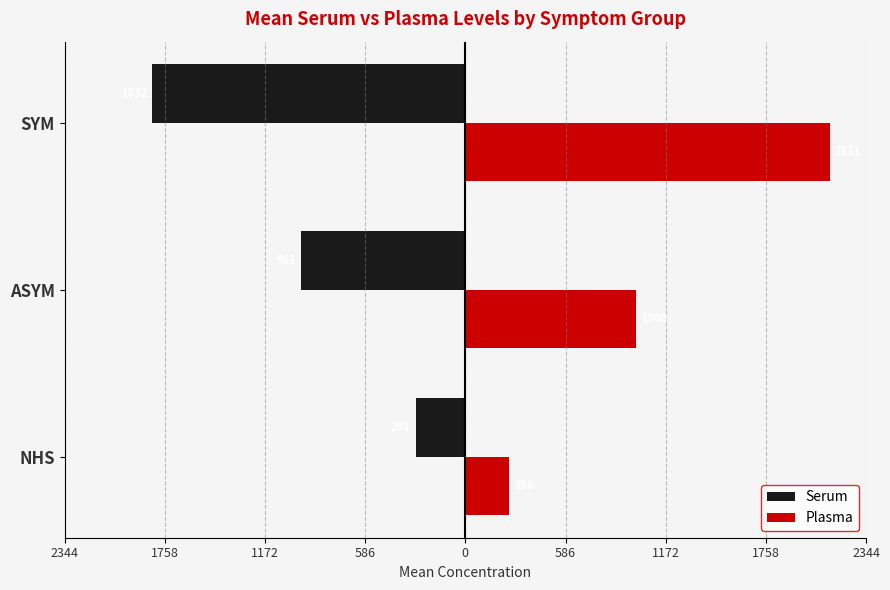

Reading left to right, what are all the values shown in this chart?

Serum: -291.1	-961.3	-1831.6
Plasma: 255.6	999.9	2131.5